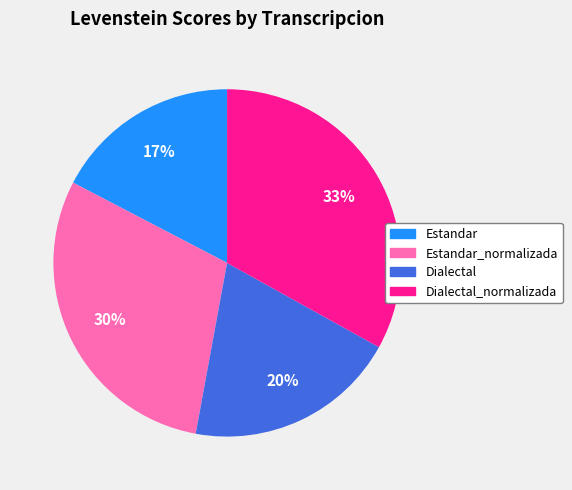

Which slice is the smallest?

Estandar